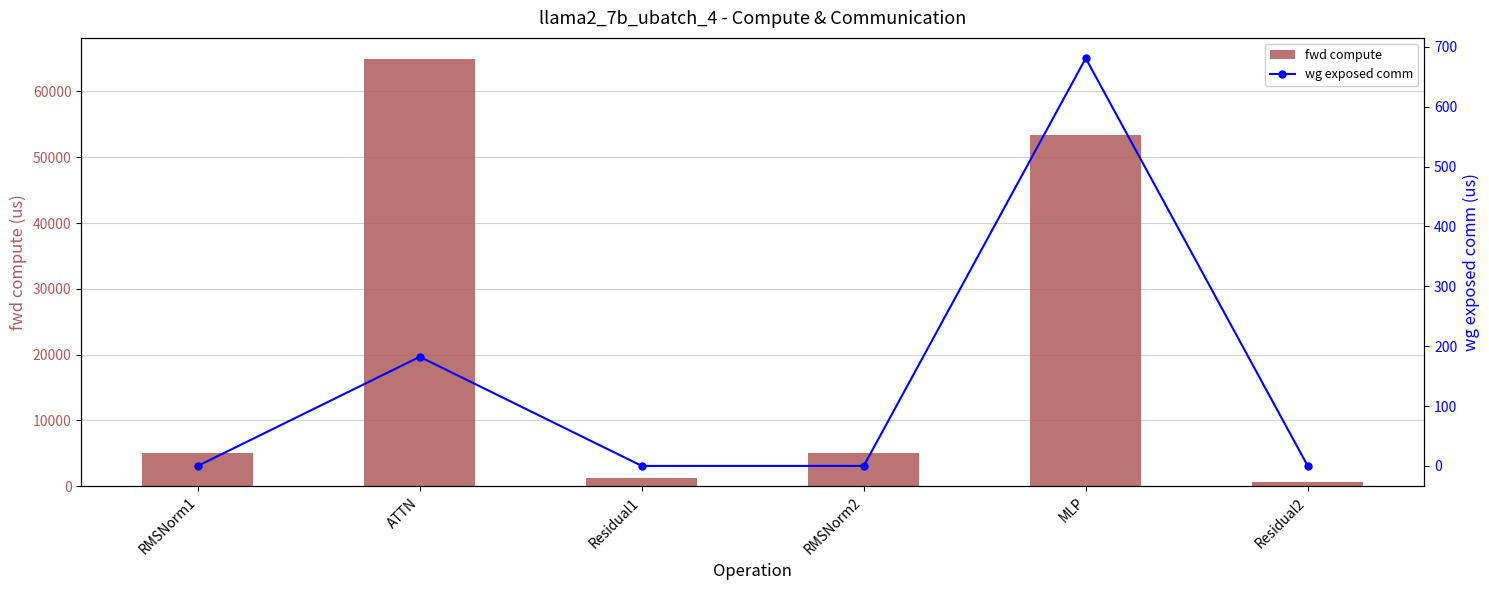

What are all the series names shown in the legend?

fwd compute, wg exposed comm